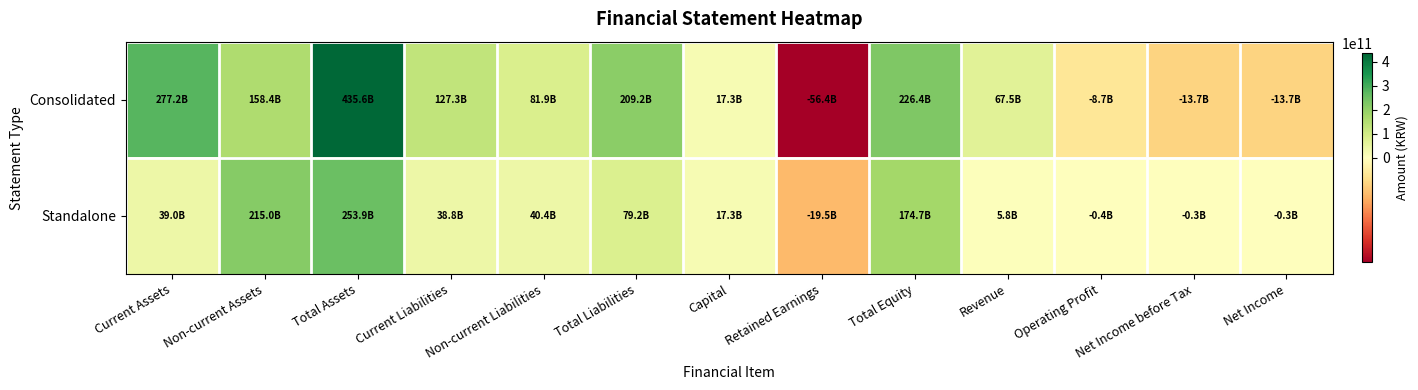

Rank the series by their average value, from highest to lowest.

Consolidated, Standalone